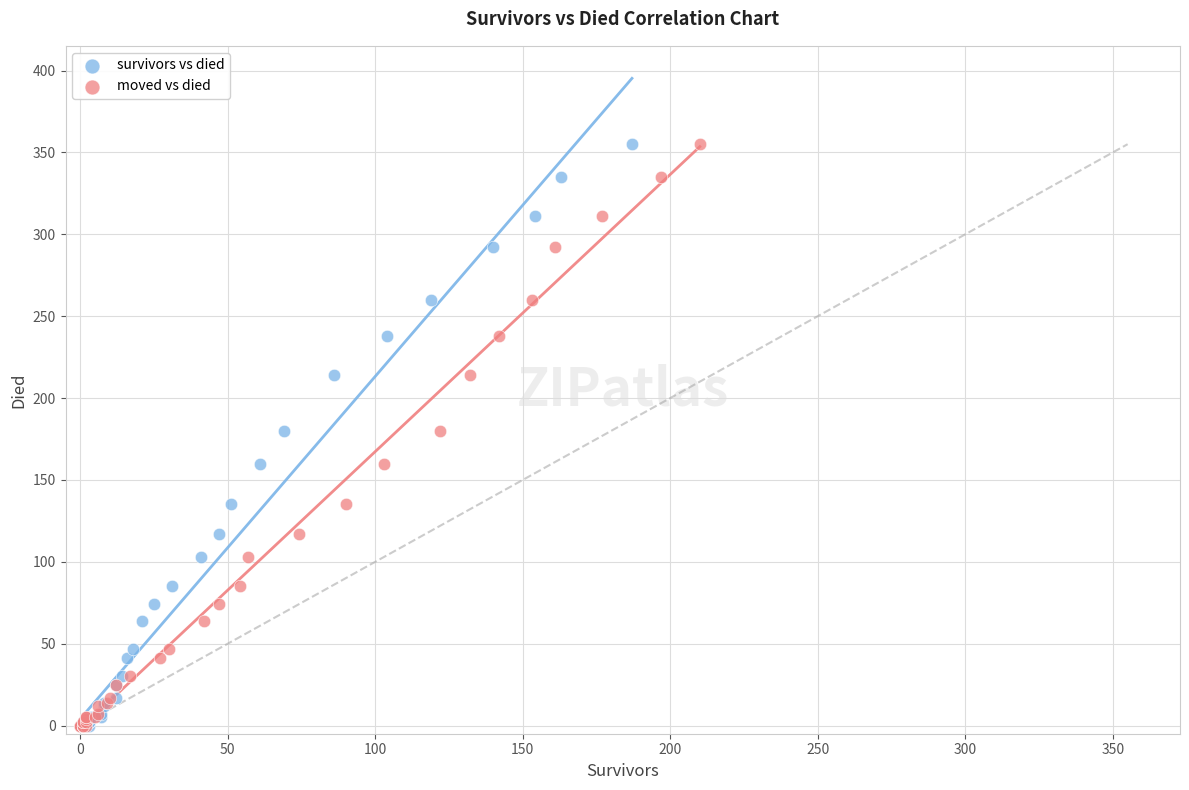

What are all the series names shown in the legend?

survivors vs died, moved vs died